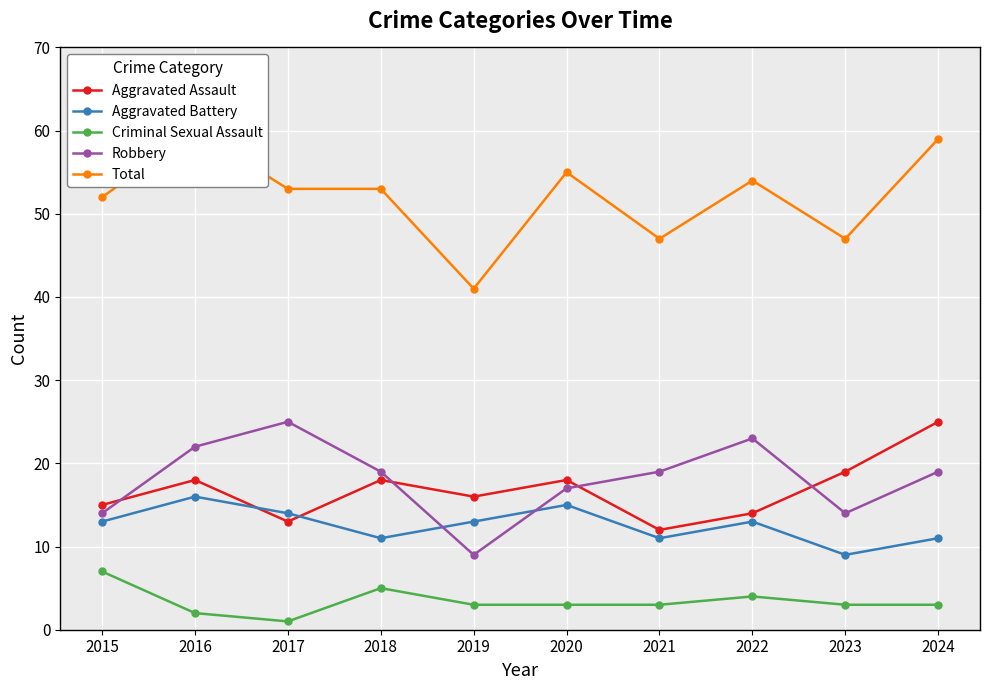

How many data points in Aggravated Assault are less than 18?

5